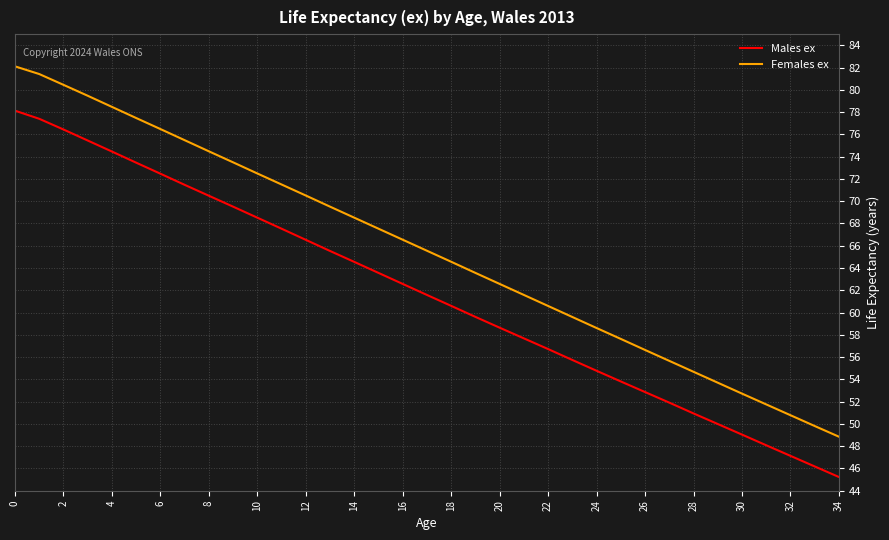

List the series in order of their overall mean, highest first.

Females ex, Males ex